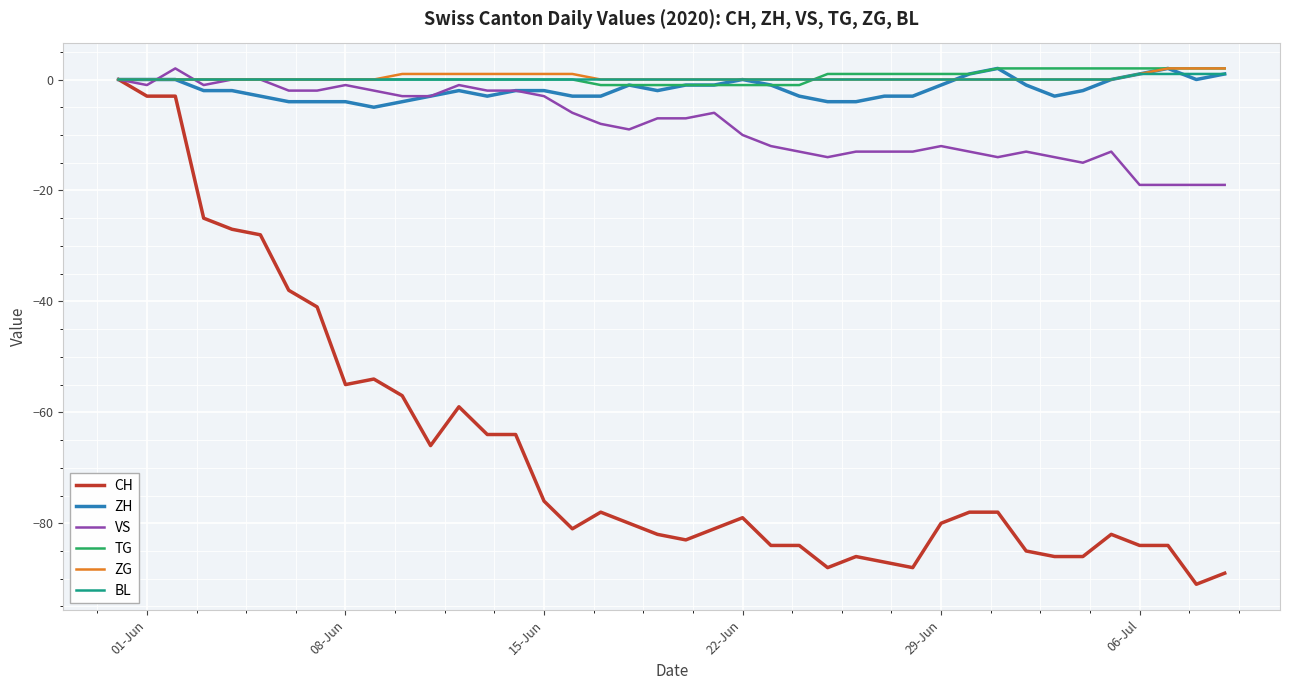

What is the smallest value displayed?

-91